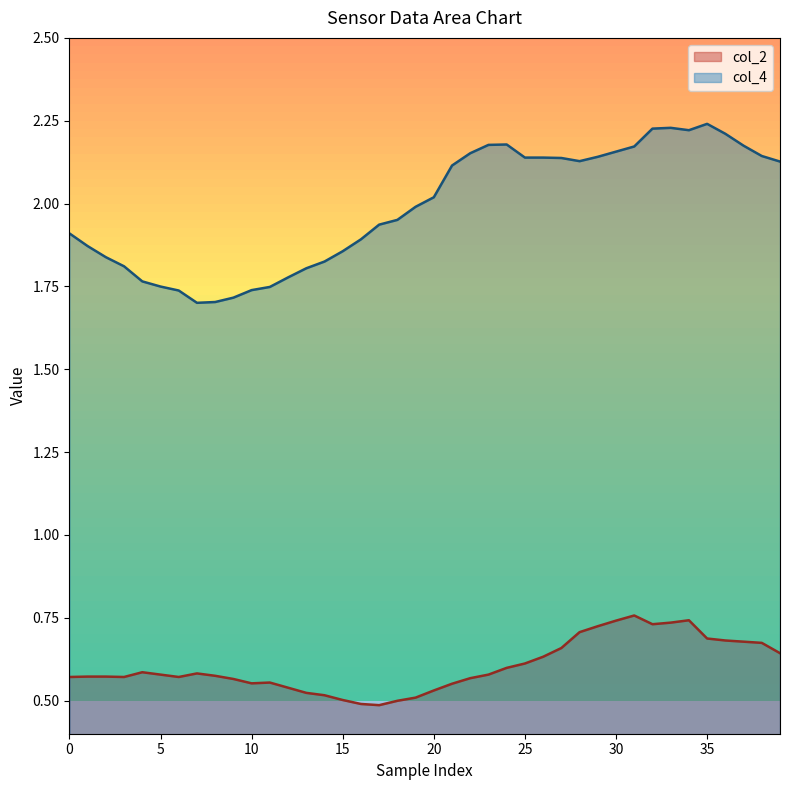

Count the number of categories in the chart.

40